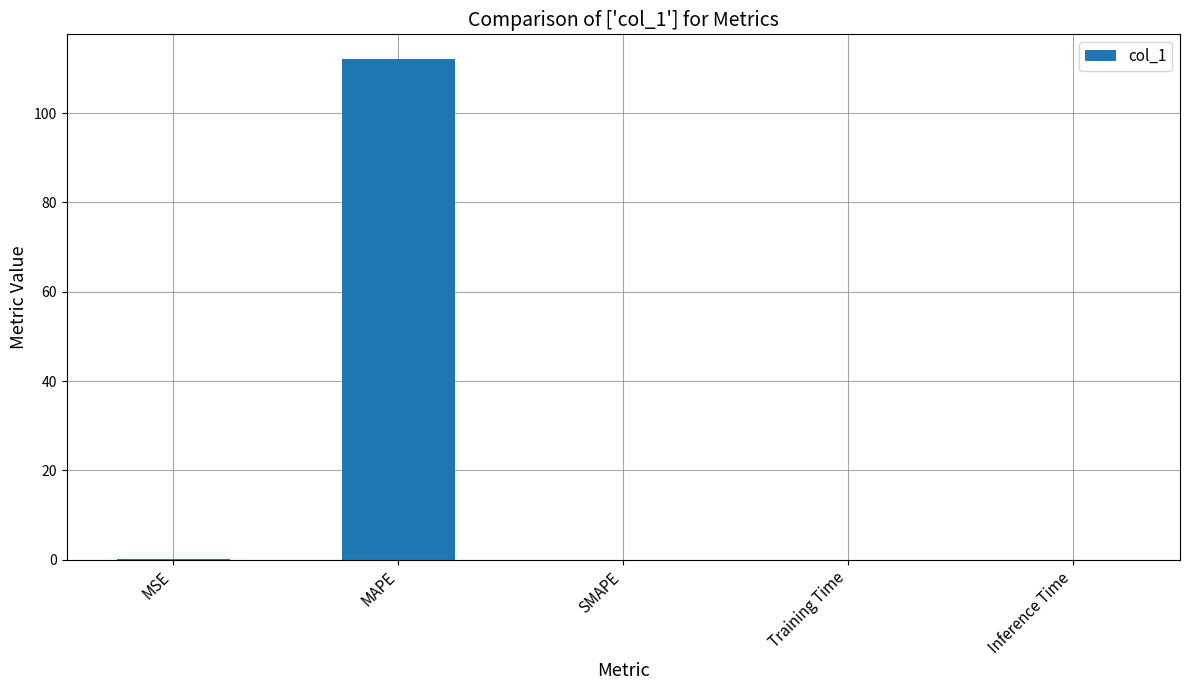

What is the sum of the values at MAPE and SMAPE?

112.0